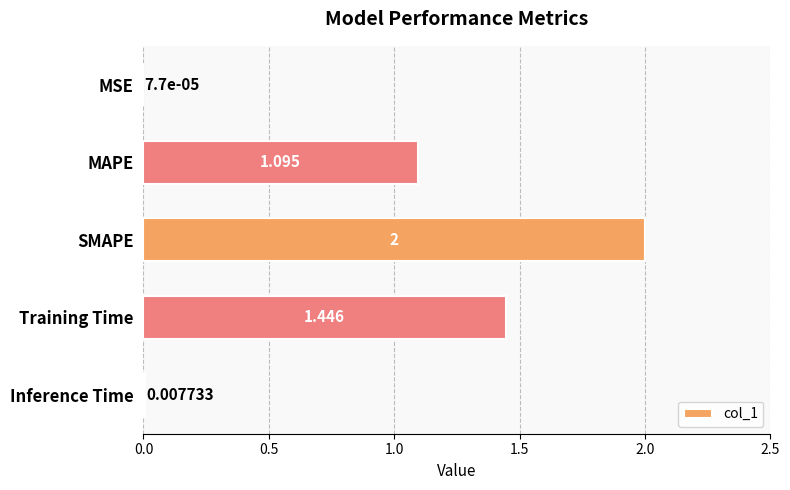

At which label is the value closest to 1?

MAPE